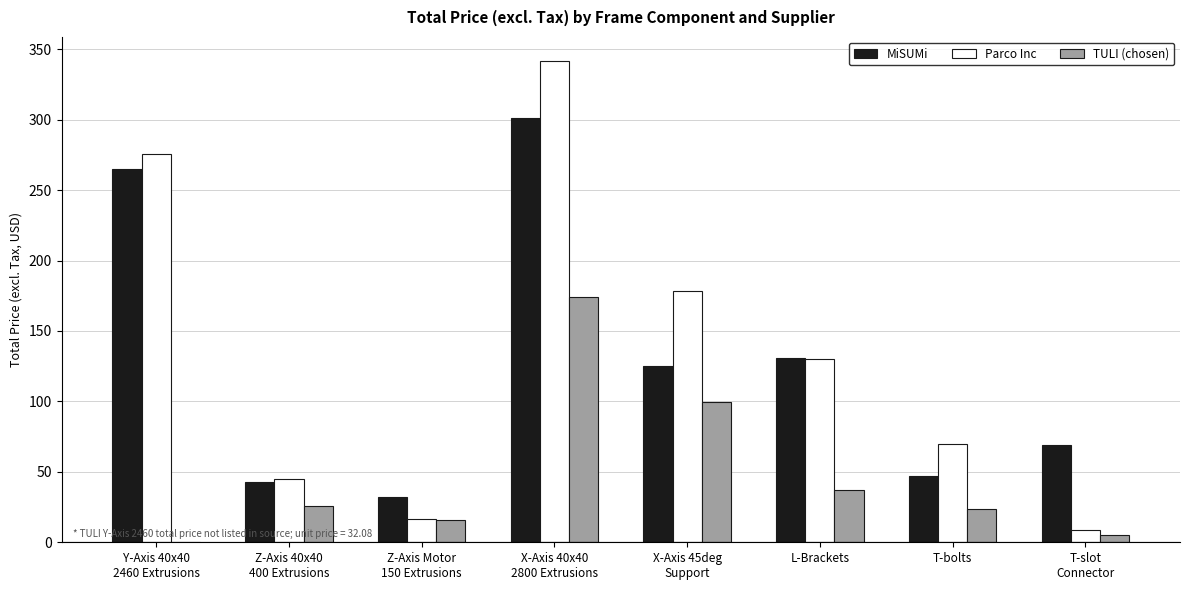

What is the sum of the MiSUMi values at Z-Axis Motor
150 Extrusions and L-Brackets?

162.8